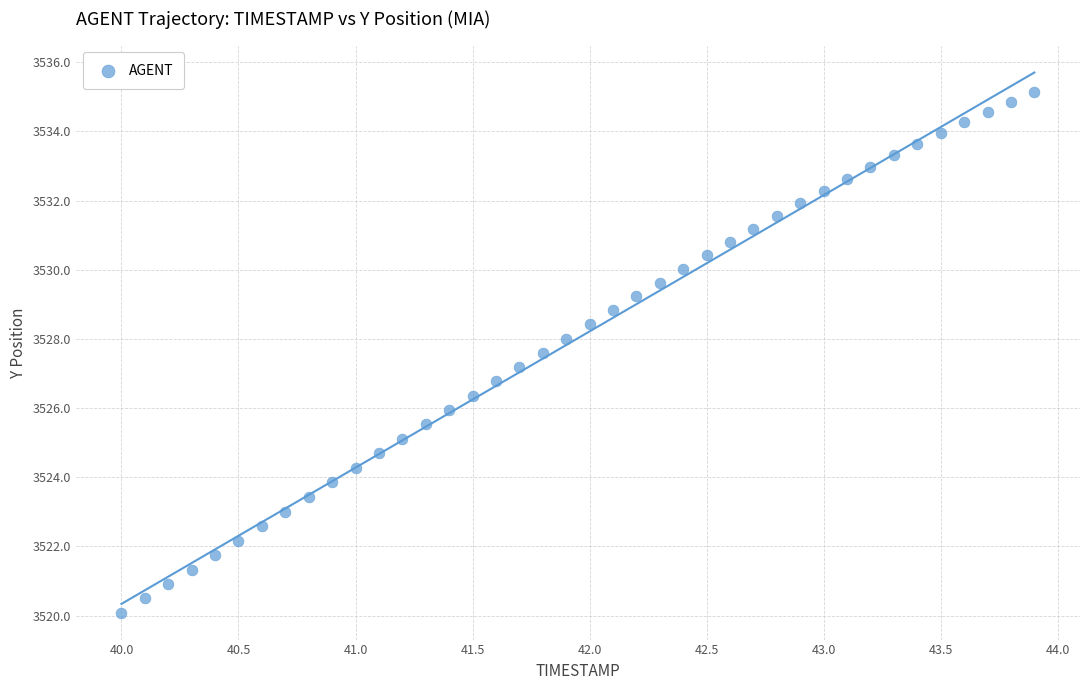

What is the range of X values (max minus min)?

3.9